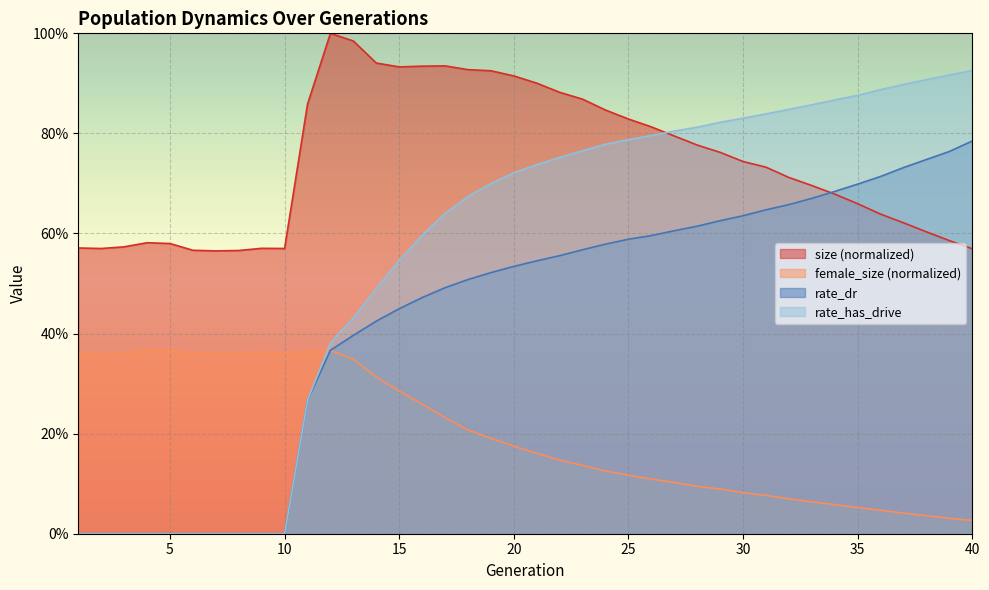

True or false: female_size has a value of 0.1 at 21.

False